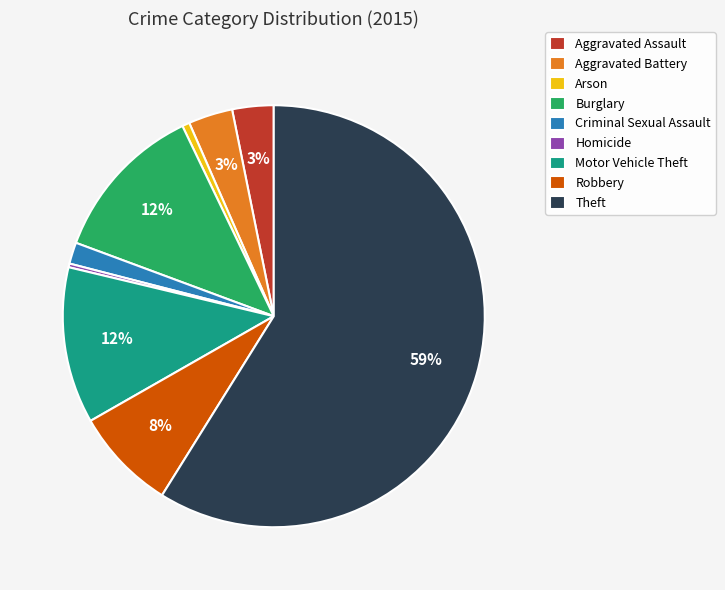

How many slices are in this pie chart?

9